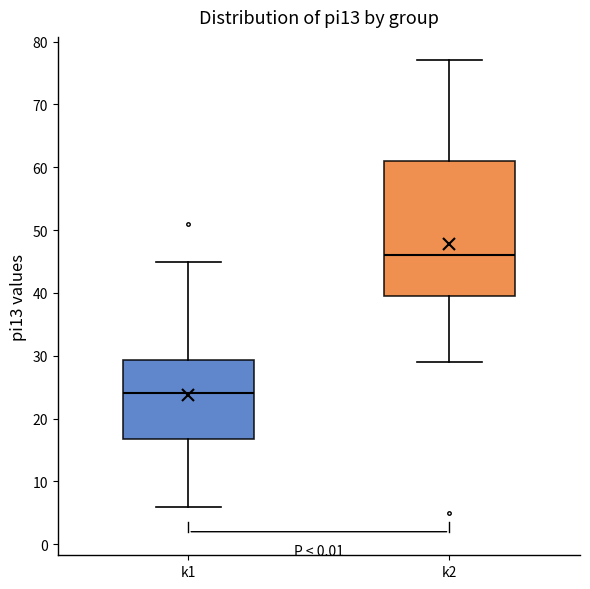

Which box has the highest median line?

k2